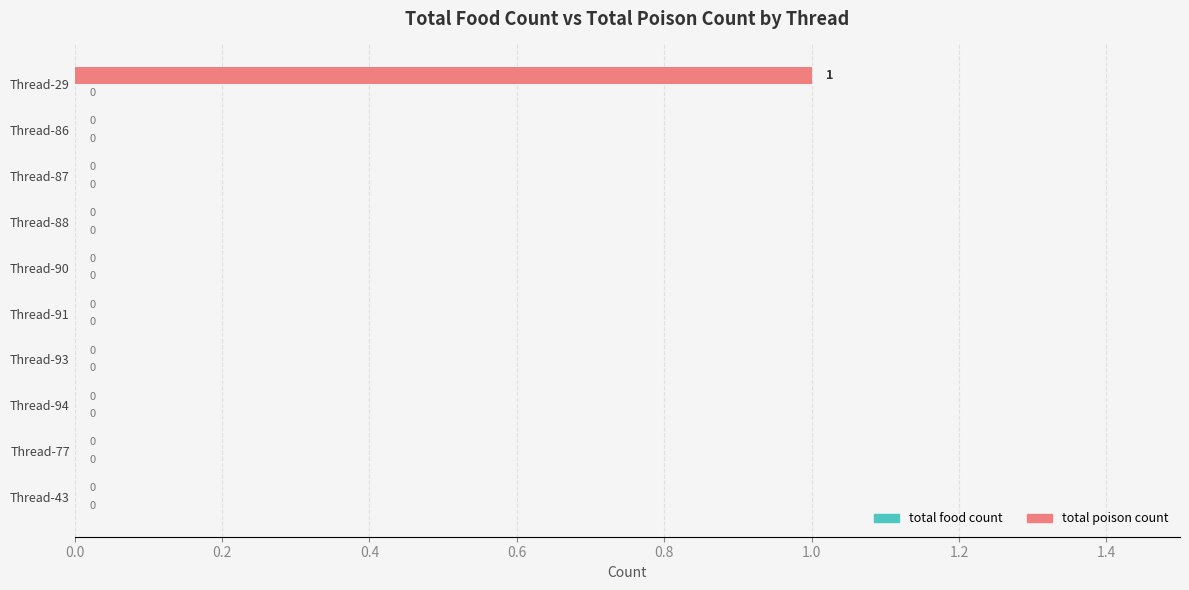

How many values are between 0 and 1?

10